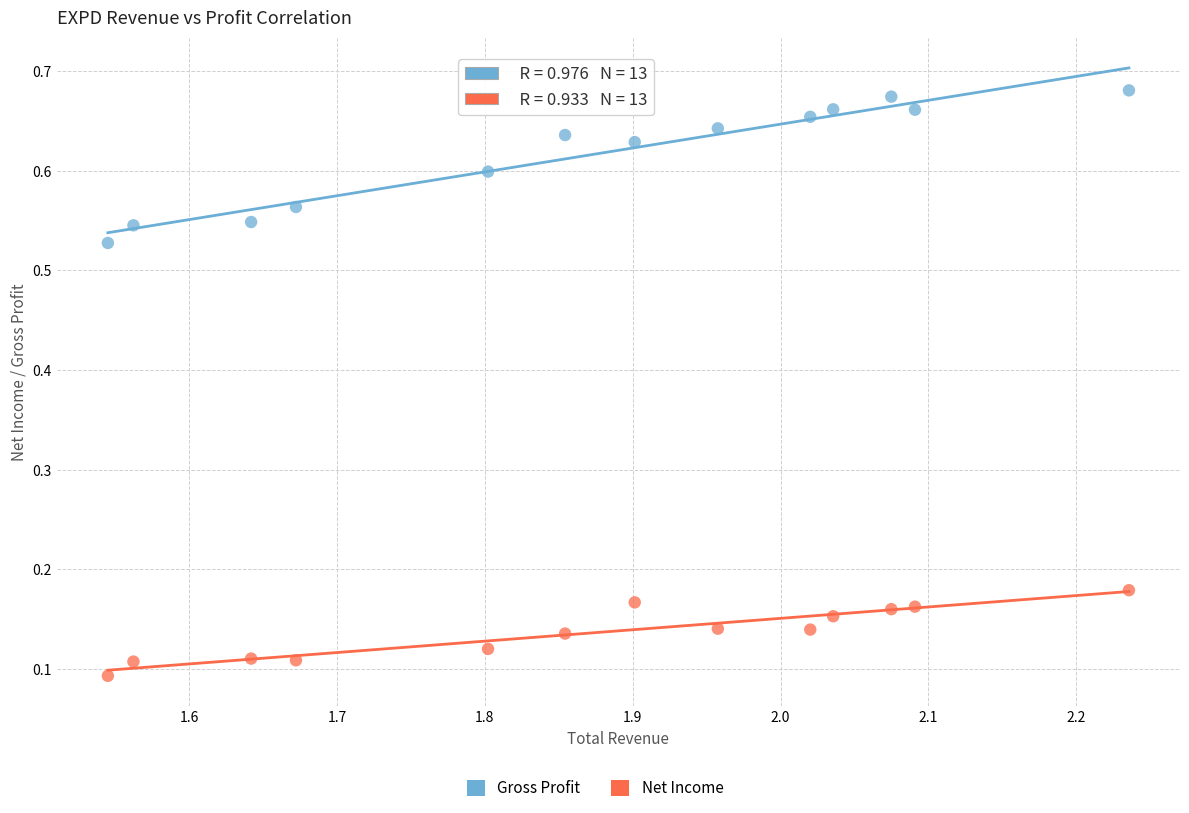

Which series contains the lowest Y value?

Net Income